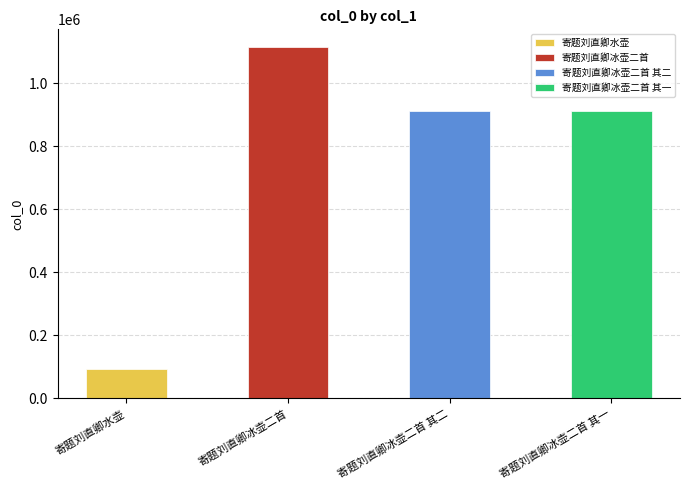

What is the difference between the values at 寄题刘直卿冰壶二首 其一 and 寄题刘直卿冰壶二首?

201994